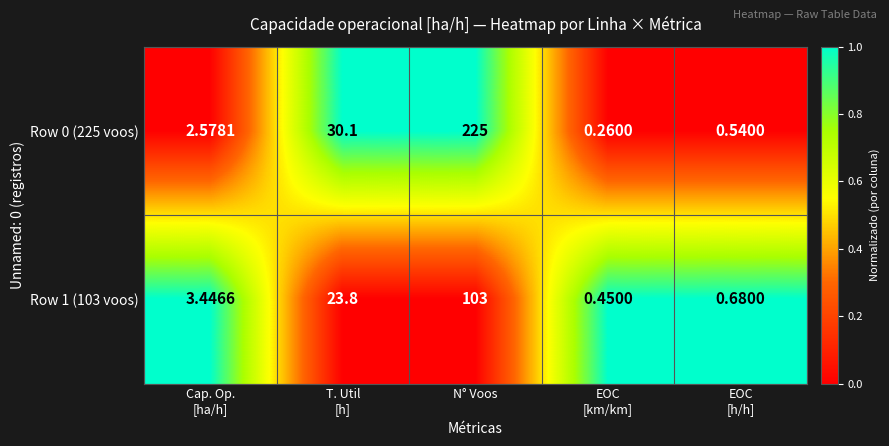

At which category does the chart reach its peak across all series?

N° Voos